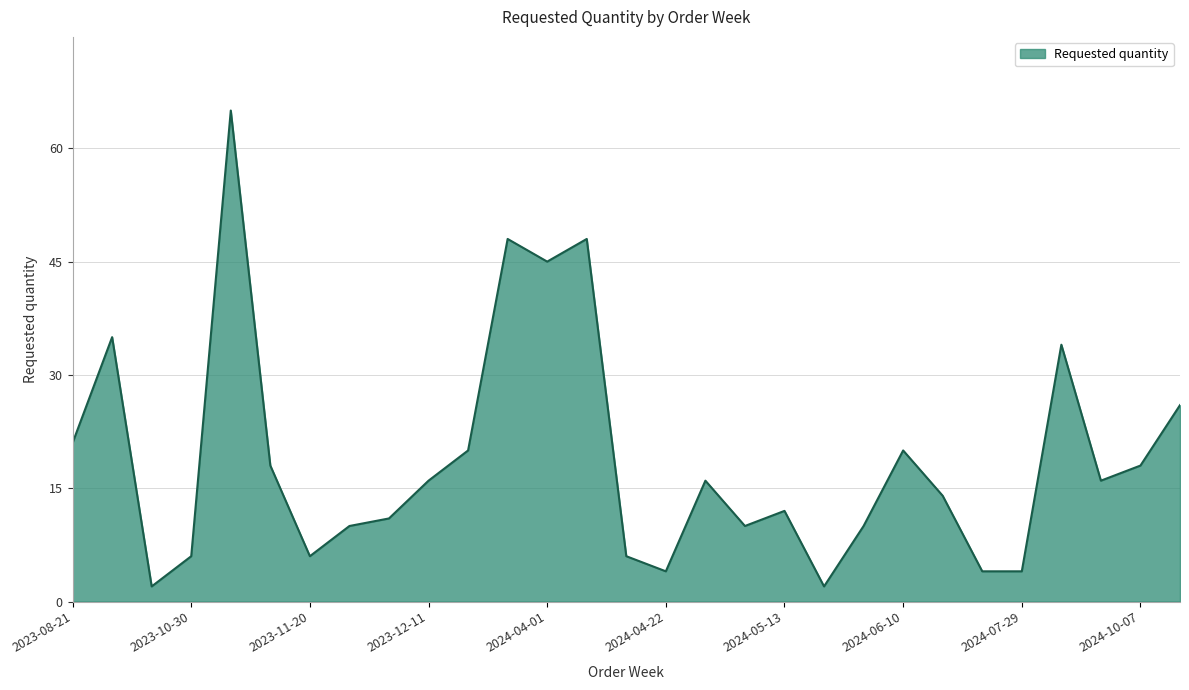

How many values are below 16?

14